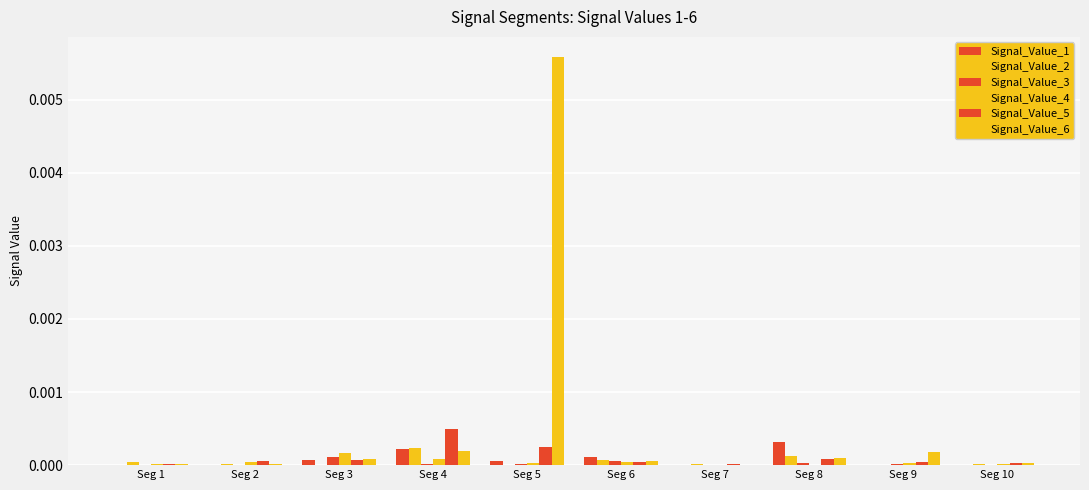

How many groups of bars are there?

10